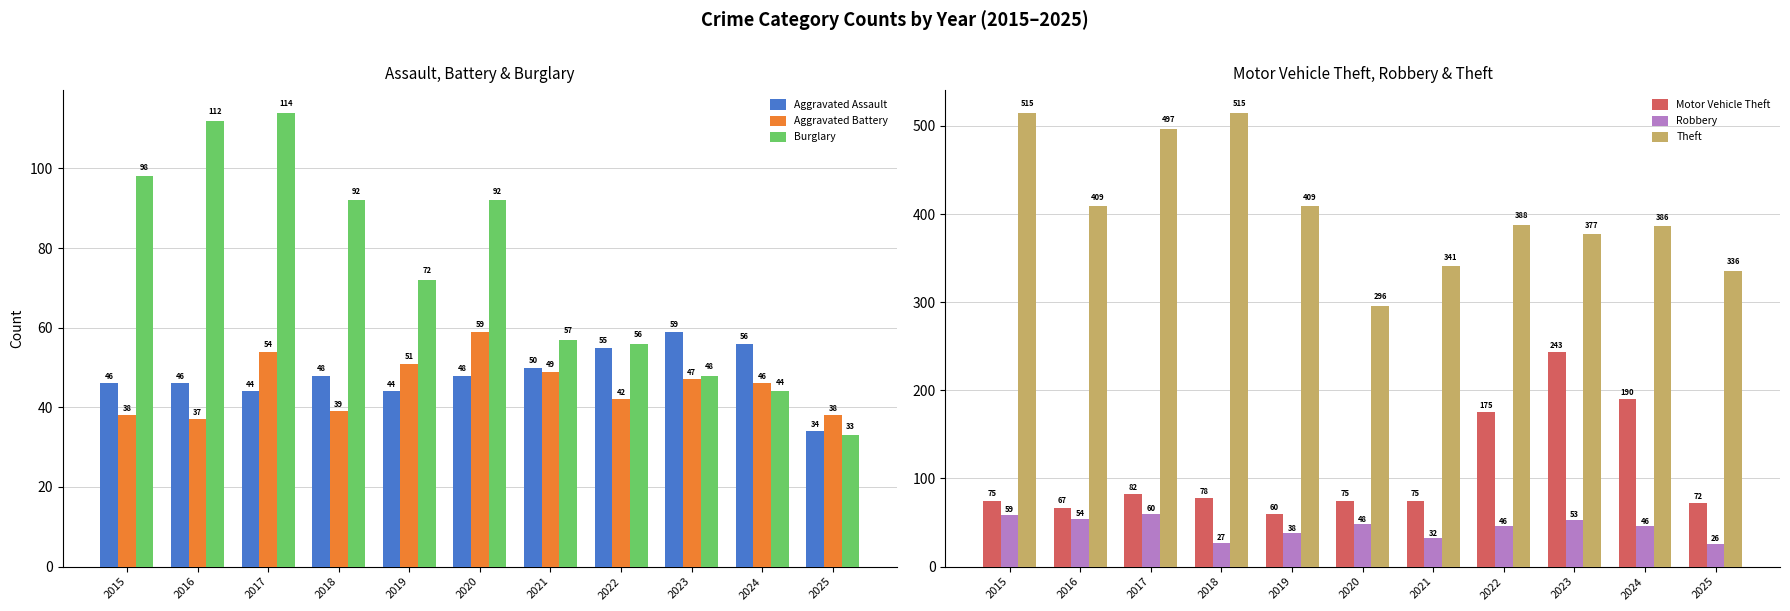

What are all the series names shown in the legend?

Aggravated Assault, Aggravated Battery, Burglary, Motor Vehicle Theft, Robbery, Theft